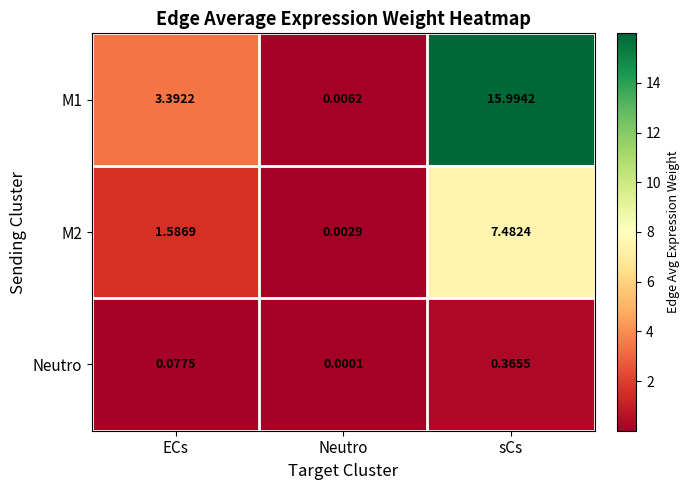

List the labels in order of Neutro value, largest first.

sCs, ECs, Neutro